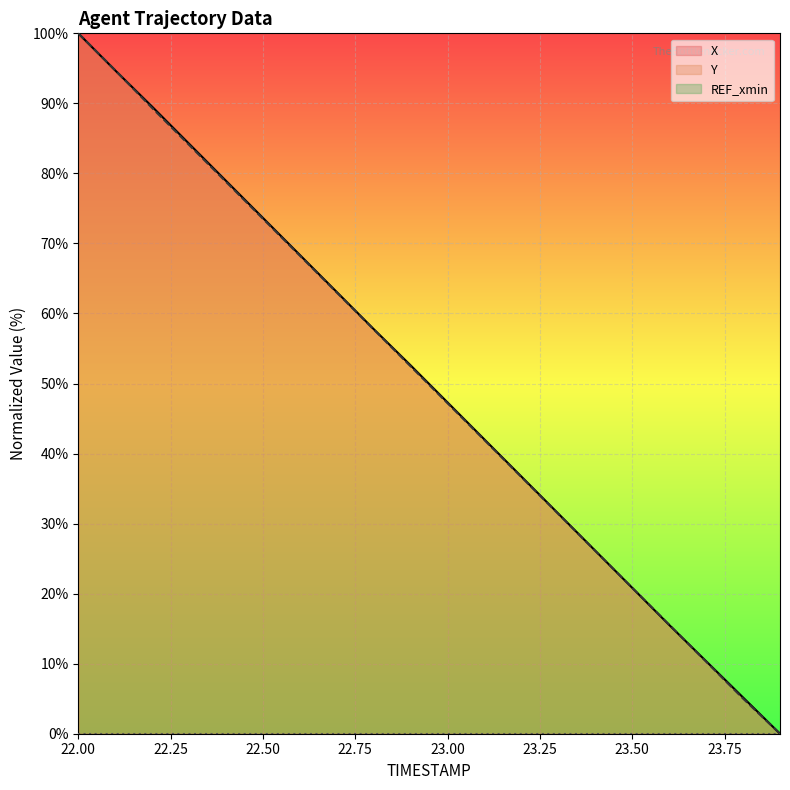

At which category is the sum across all series the highest?

22.00